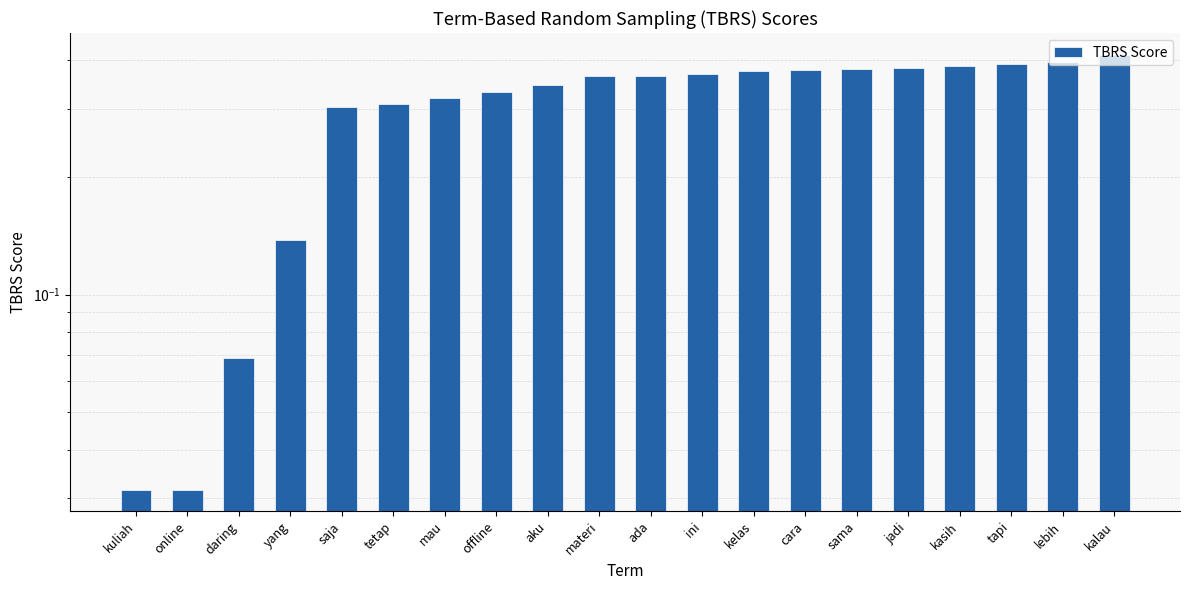

Which has a higher value, kasih or ini?

kasih